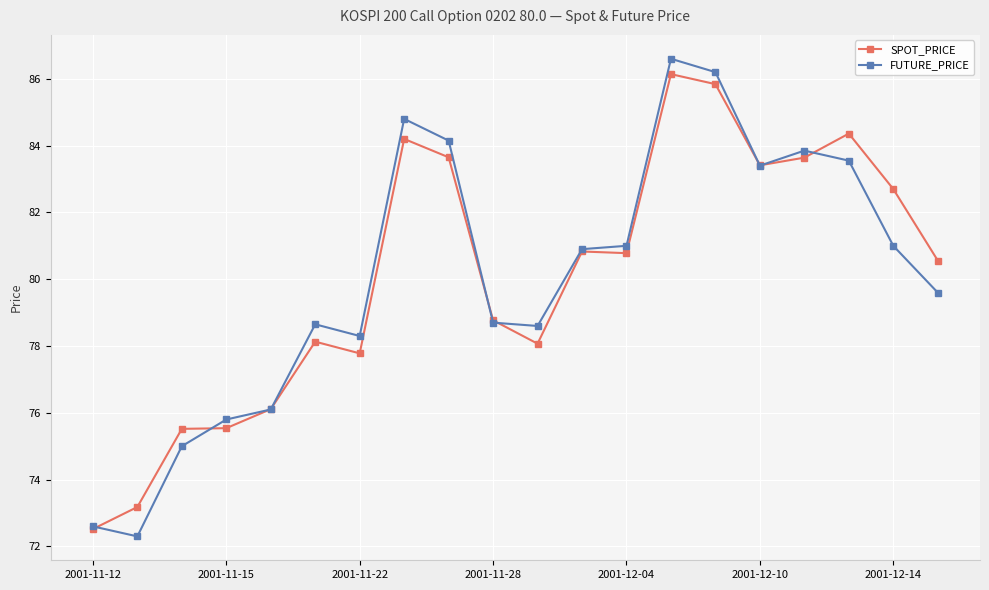

How many data points in SPOT_PRICE are above 80?

11